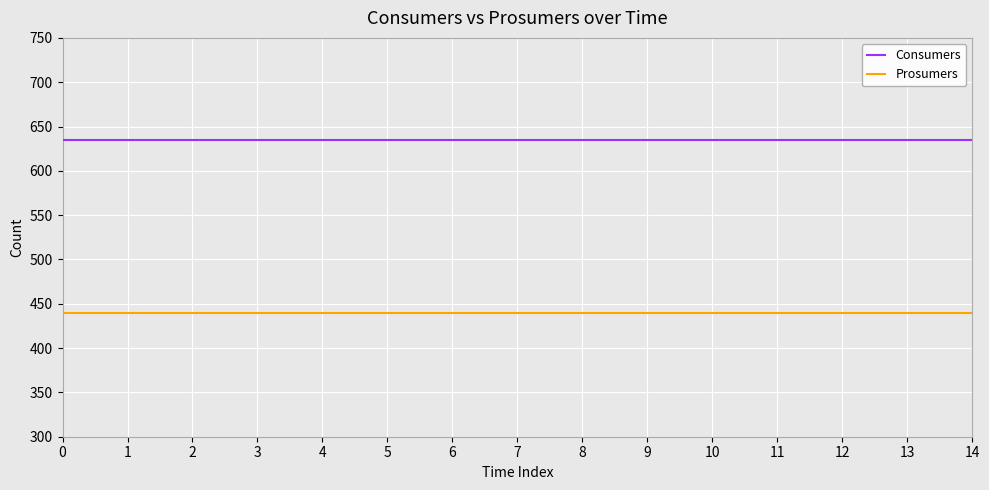

What are all the series names shown in the legend?

Consumers, Prosumers